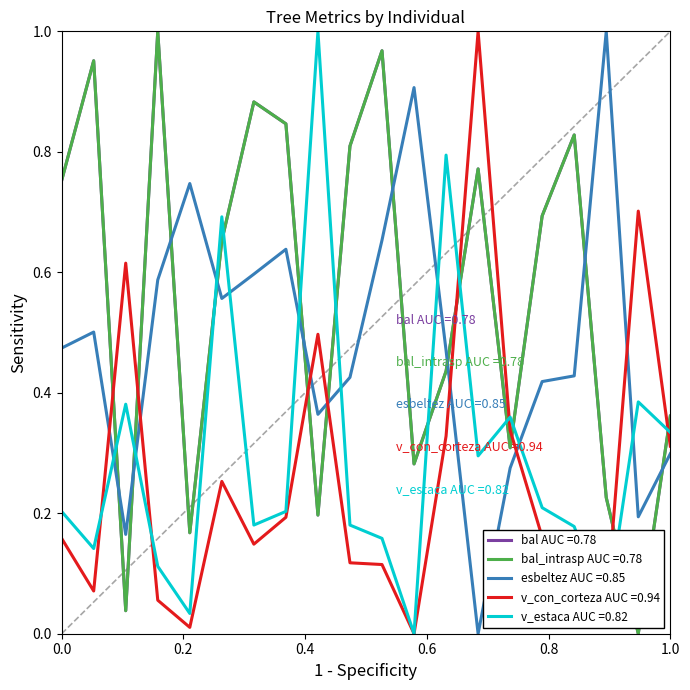

Does the chart display data point markers on the line(s)?

No